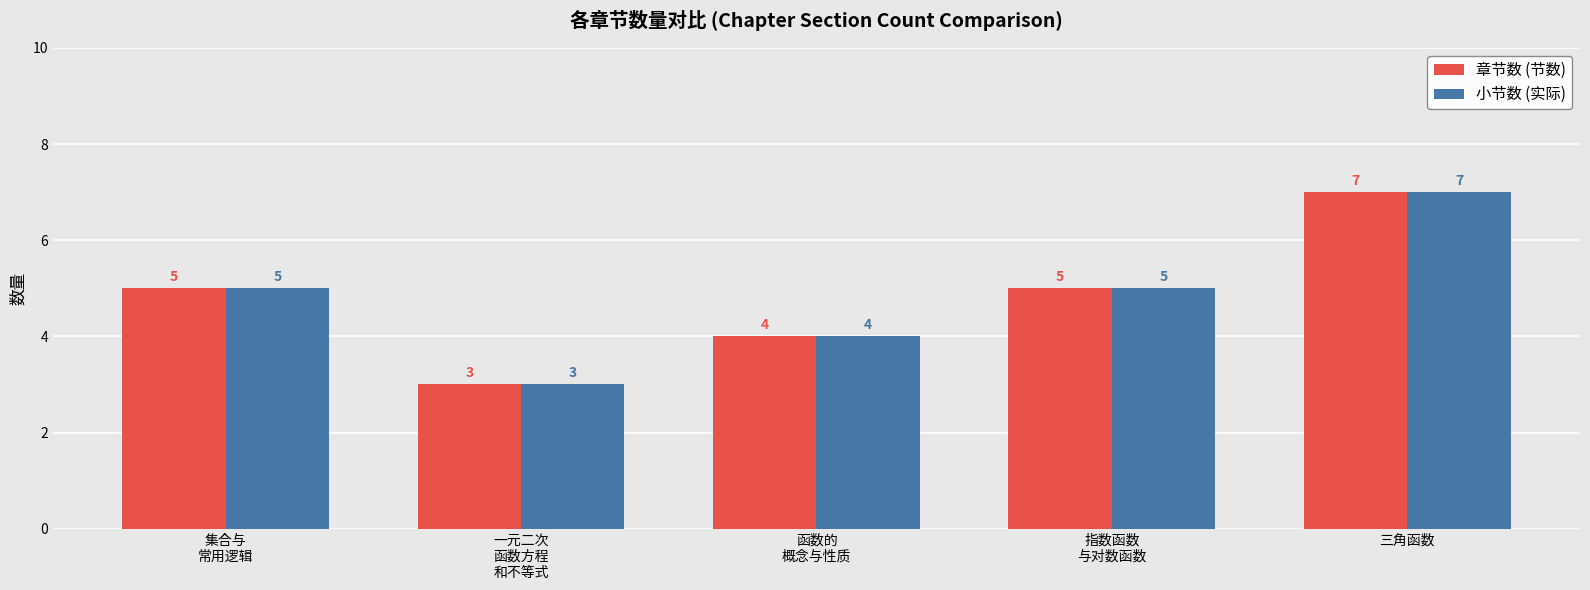

Is it true that 章节数 (节数) equals 7 at 三角函数?

True